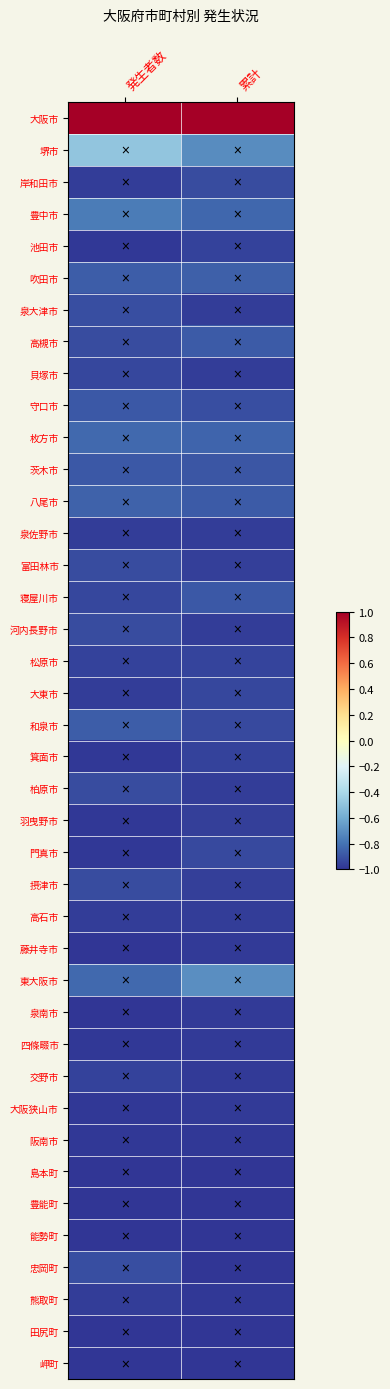

How many distinct data groups are displayed?

40